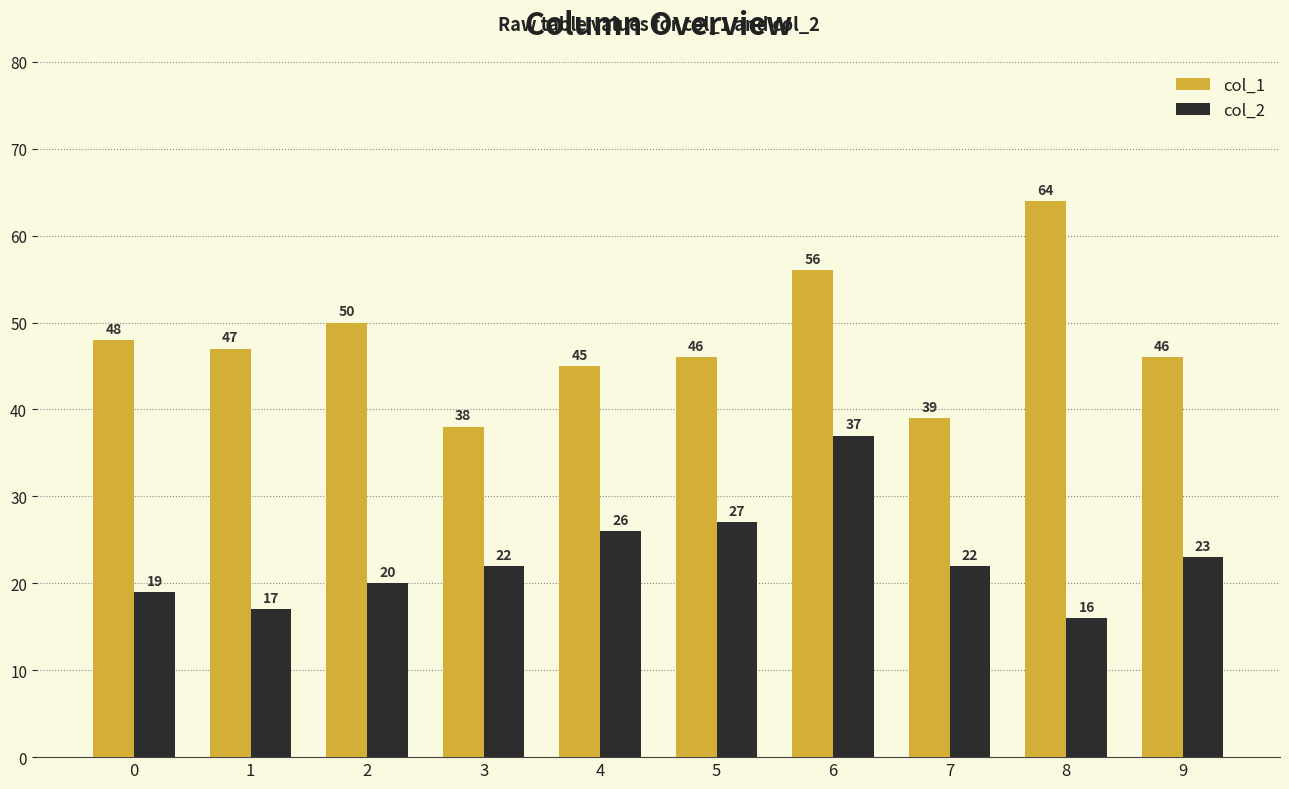

Is the value of col_1 at 0 greater than the value of col_2 at 7?

Yes